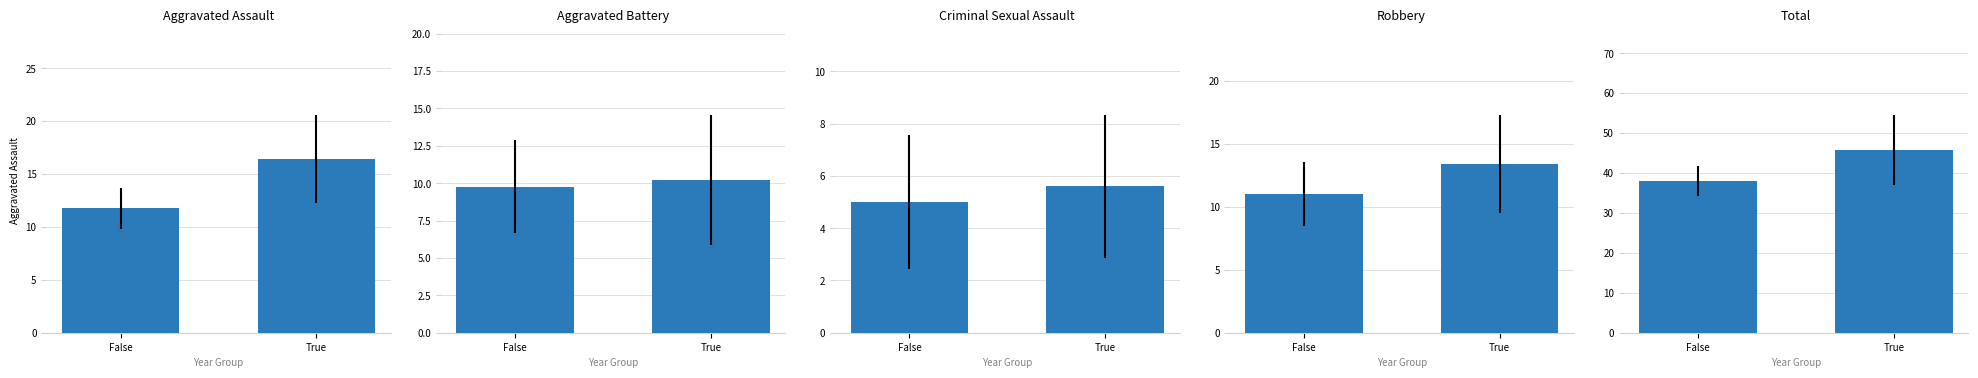

What is the label of the 2nd bar from the right?

False